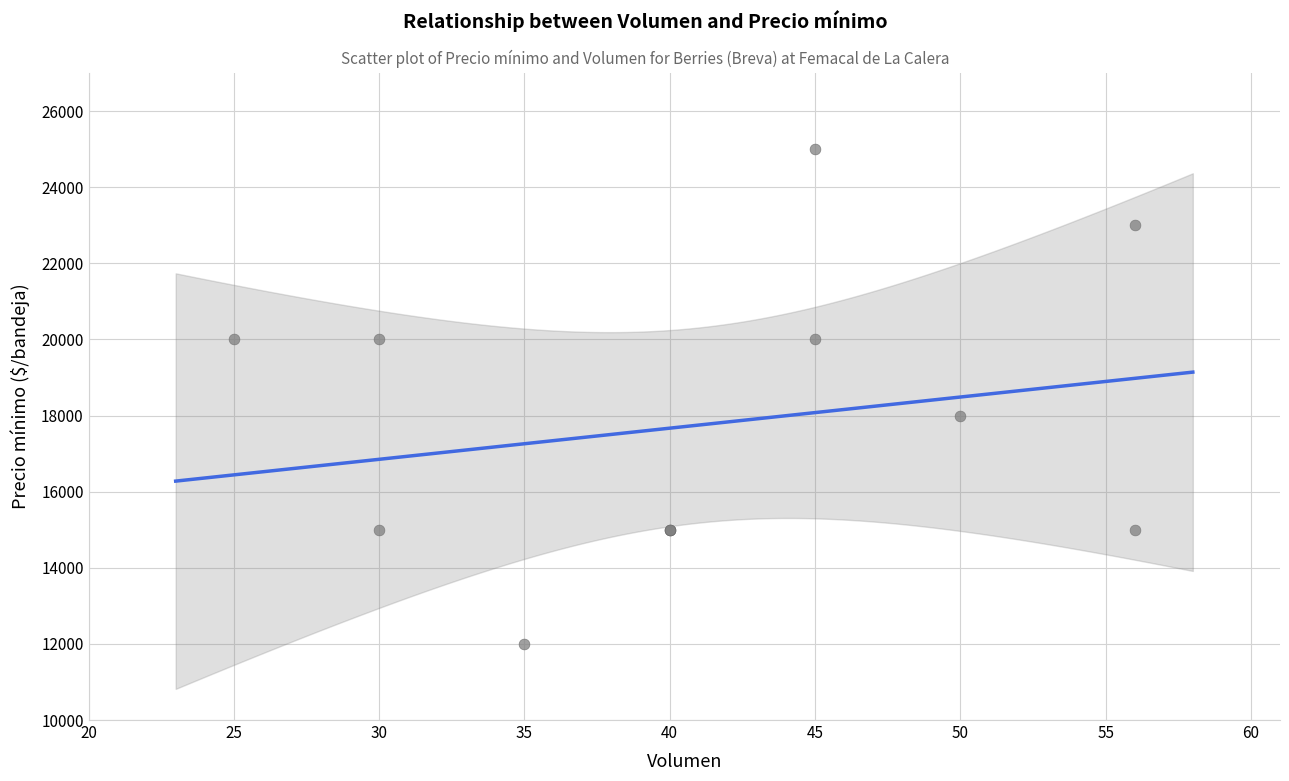

What Y value in the scatter plot is closest to 18500?

18000